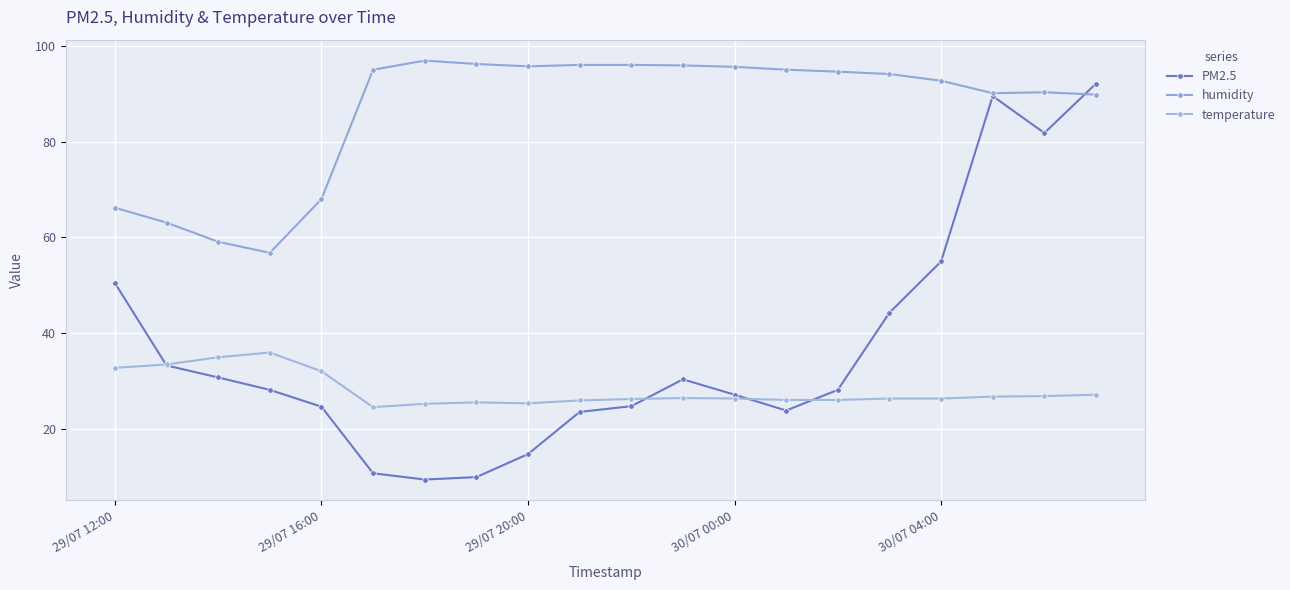

What is the maximum value shown in the chart?

96.9